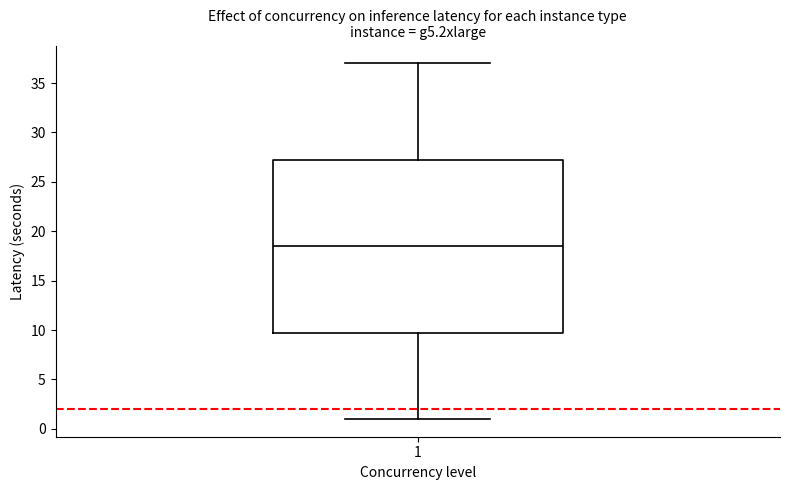

Transcribe this box plot: give where the median line is, the range the box spans, and where the two whiskers end, as read against the y-axis. The values are not printed on the chart, so give them approximately, as read against the axis.

median 18.5, box 10.0 to 27.5, whiskers 1.0 to 37.0